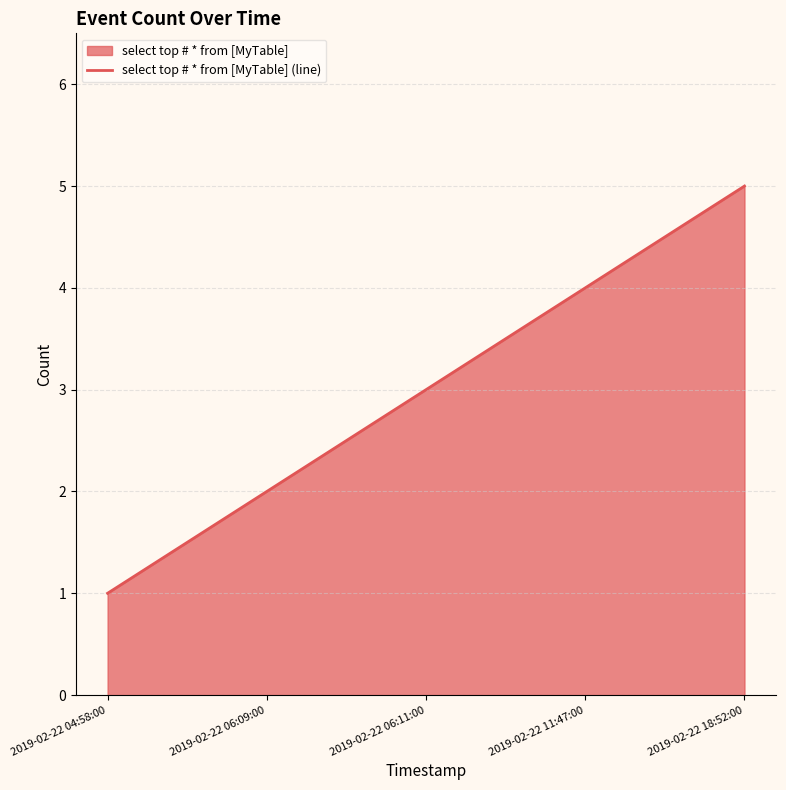

What is the ratio of the value at 2019-02-22 18:52:00 to the value at 2019-02-22 06:09:00?

2.5